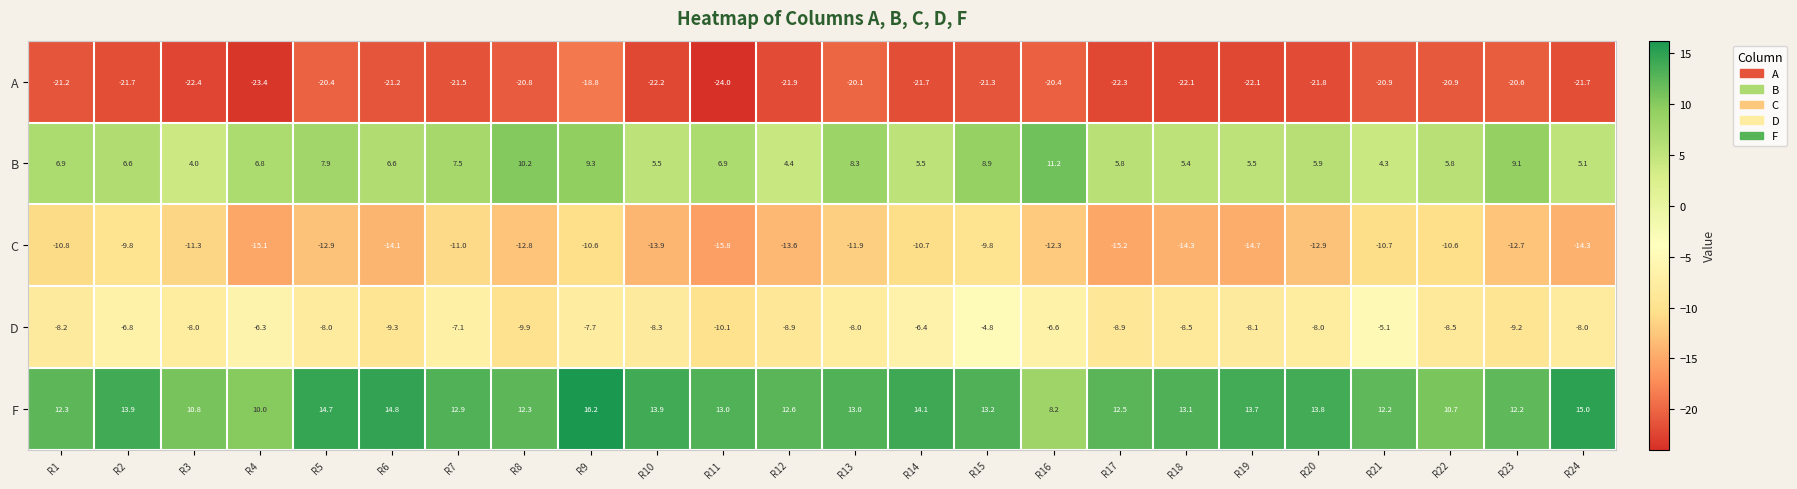

The A series shows -20.8 at R8. True or false?

True